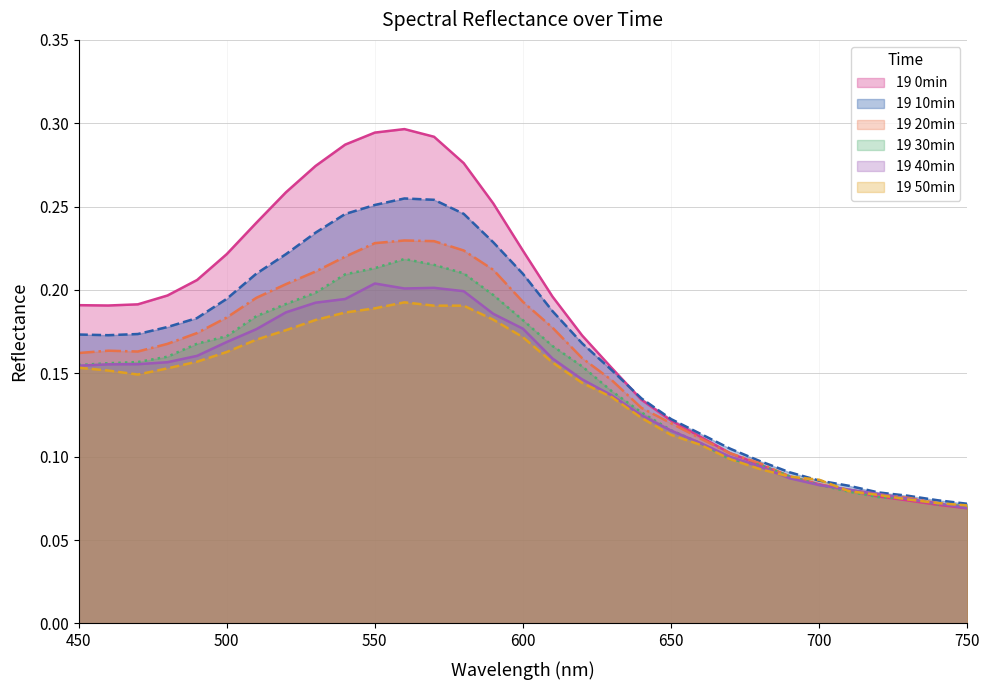

At which category does 19 10min reach its first local peak?

560